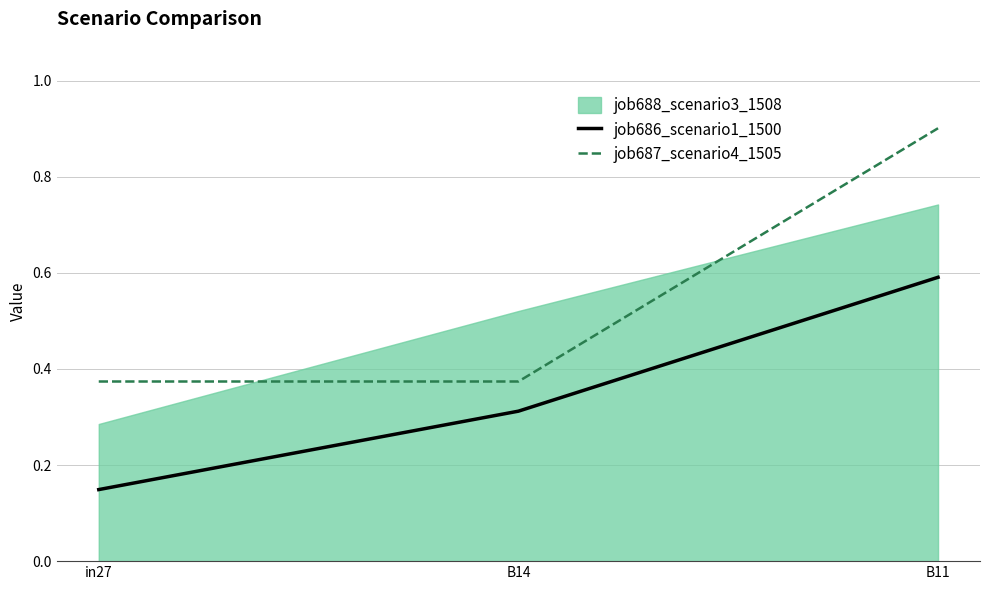

How many job686_scenario1_1500 values are between 0 and 1?

3